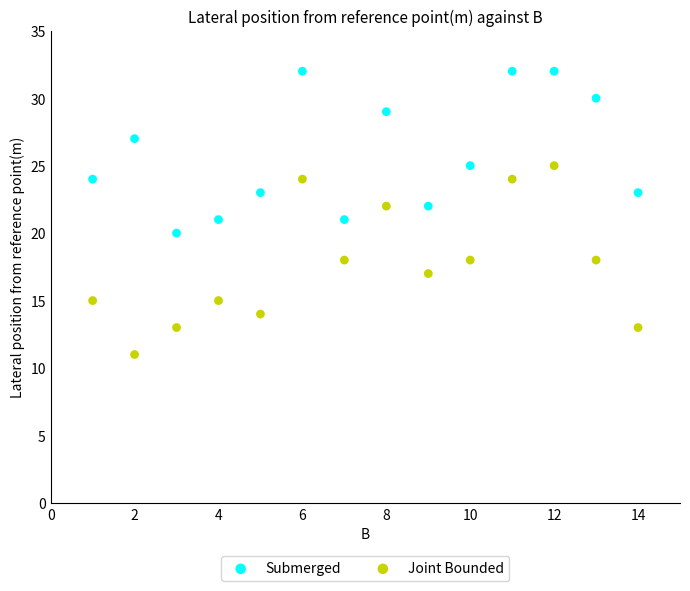

Which series has the widest spread of Y values?

Joint Bounded